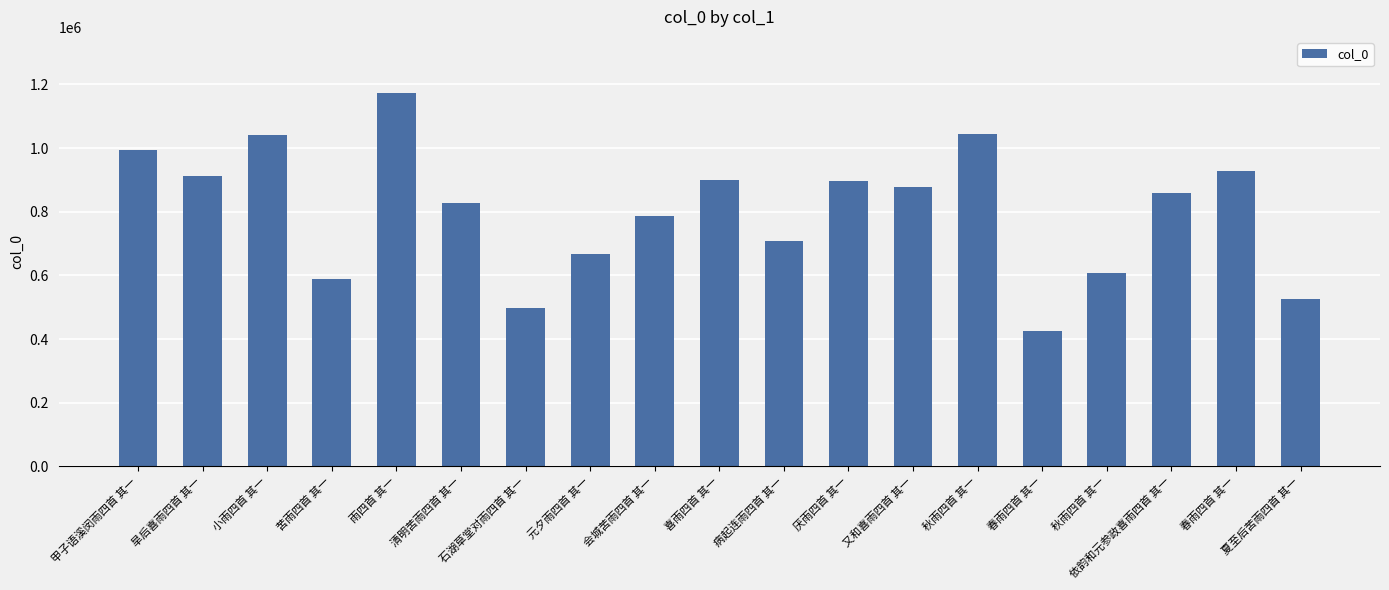

What is the maximum value shown in the chart?

1173057